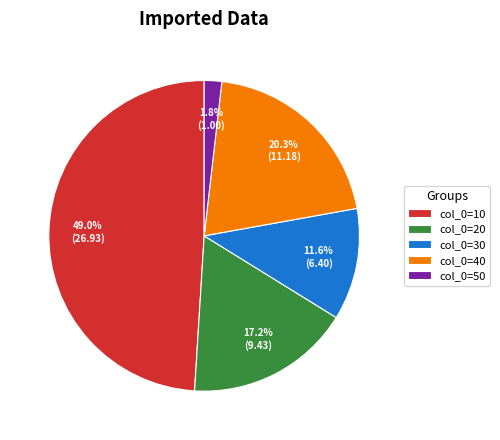

Is there any slice that represents more than half of the pie?

No